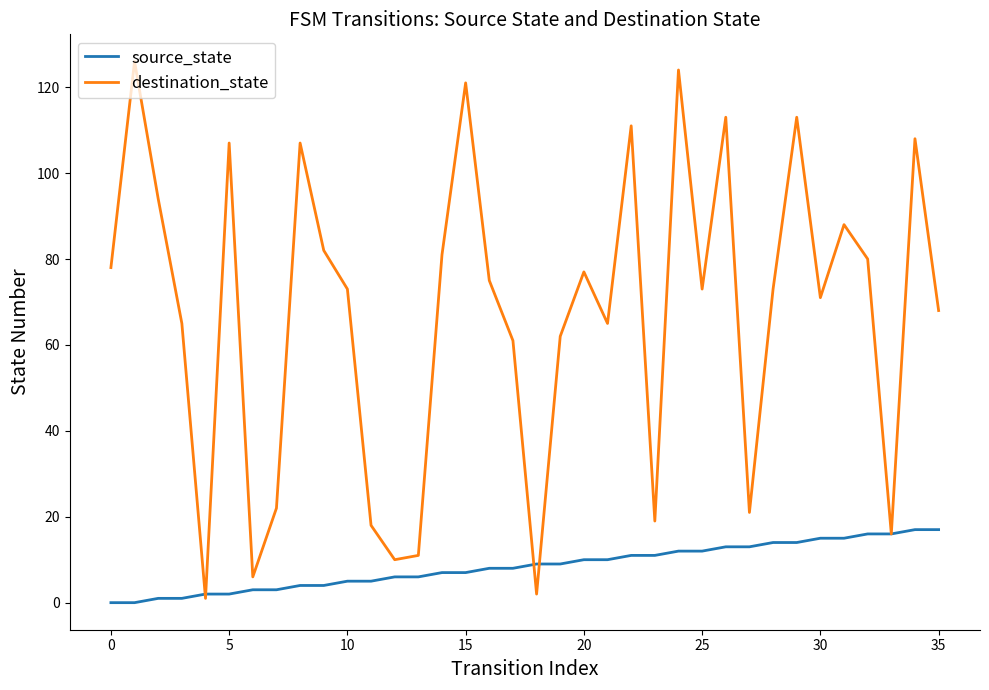

How many lines are shown in the chart?

2